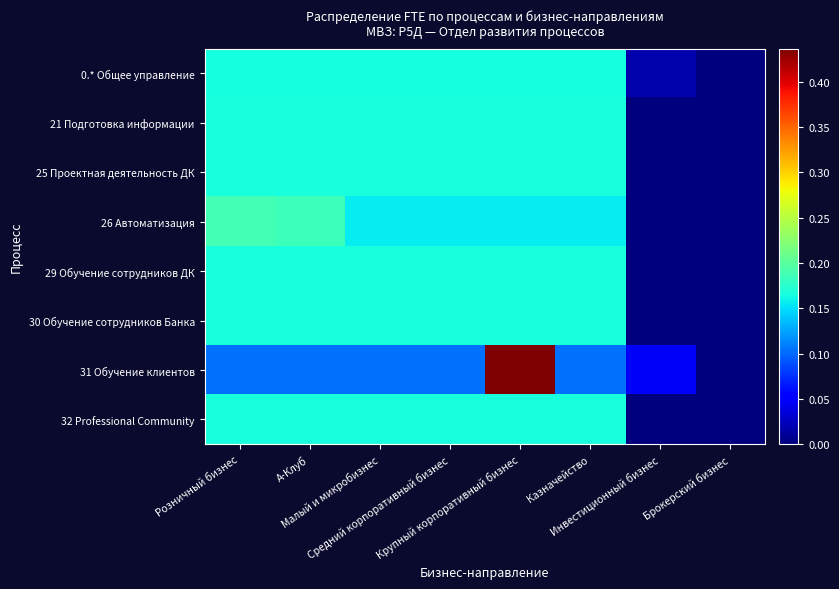

Reading left to right, extract all data points from this chart.

0.* Общее управление: Розничный бизнес=0.2	А-Клуб=0.2	Малый и микробизнес=0.2	Средний корпоративный бизнес=0.2	Крупный корпоративный бизнес=0.2	Казначейство=0.2	Инвестиционный бизнес=0.0	Брокерский бизнес=0.0
21 Подготовка информации: Розничный бизнес=0.2	А-Клуб=0.2	Малый и микробизнес=0.2	Средний корпоративный бизнес=0.2	Крупный корпоративный бизнес=0.2	Казначейство=0.2	Инвестиционный бизнес=0.0	Брокерский бизнес=0.0
25 Проектная деятельность ДК: Розничный бизнес=0.2	А-Клуб=0.2	Малый и микробизнес=0.2	Средний корпоративный бизнес=0.2	Крупный корпоративный бизнес=0.2	Казначейство=0.2	Инвестиционный бизнес=0.0	Брокерский бизнес=0.0
26 Автоматизация: Розничный бизнес=0.2	А-Клуб=0.2	Малый и микробизнес=0.2	Средний корпоративный бизнес=0.2	Крупный корпоративный бизнес=0.2	Казначейство=0.2	Инвестиционный бизнес=0.0	Брокерский бизнес=0.0
29 Обучение сотрудников ДК: Розничный бизнес=0.2	А-Клуб=0.2	Малый и микробизнес=0.2	Средний корпоративный бизнес=0.2	Крупный корпоративный бизнес=0.2	Казначейство=0.2	Инвестиционный бизнес=0.0	Брокерский бизнес=0.0
30 Обучение сотрудников Банка: Розничный бизнес=0.2	А-Клуб=0.2	Малый и микробизнес=0.2	Средний корпоративный бизнес=0.2	Крупный корпоративный бизнес=0.2	Казначейство=0.2	Инвестиционный бизнес=0.0	Брокерский бизнес=0.0
31 Обучение клиентов: Розничный бизнес=0.1	А-Клуб=0.1	Малый и микробизнес=0.1	Средний корпоративный бизнес=0.1	Крупный корпоративный бизнес=0.4	Казначейство=0.1	Инвестиционный бизнес=0.0	Брокерский бизнес=0.0
32 Professional Community: Розничный бизнес=0.2	А-Клуб=0.2	Малый и микробизнес=0.2	Средний корпоративный бизнес=0.2	Крупный корпоративный бизнес=0.2	Казначейство=0.2	Инвестиционный бизнес=0.0	Брокерский бизнес=0.0